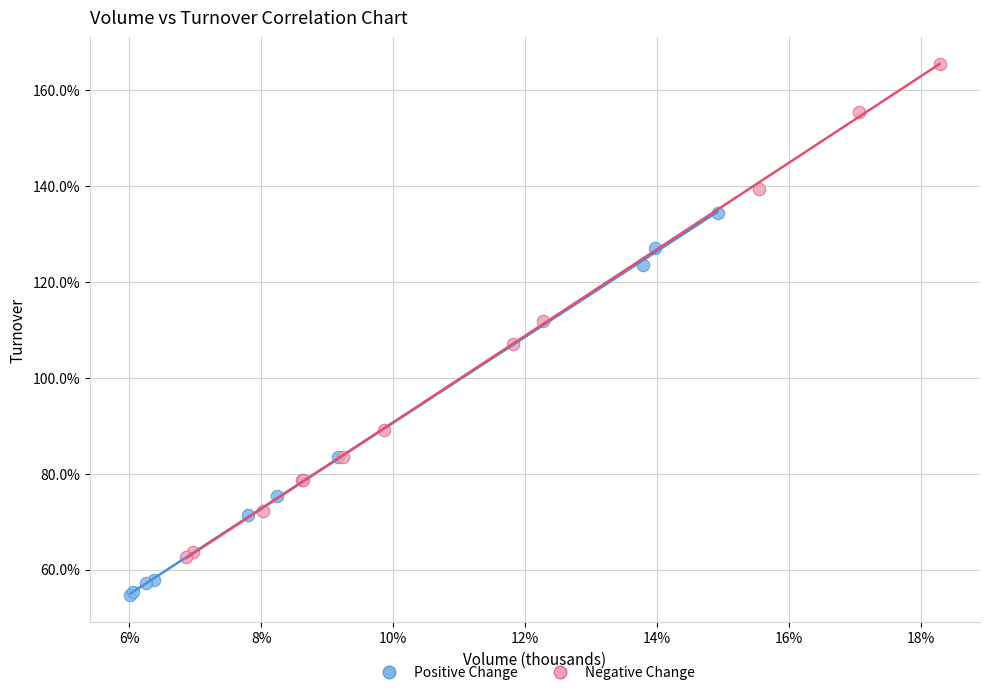

What are all the series names shown in the legend?

Positive Change, Negative Change